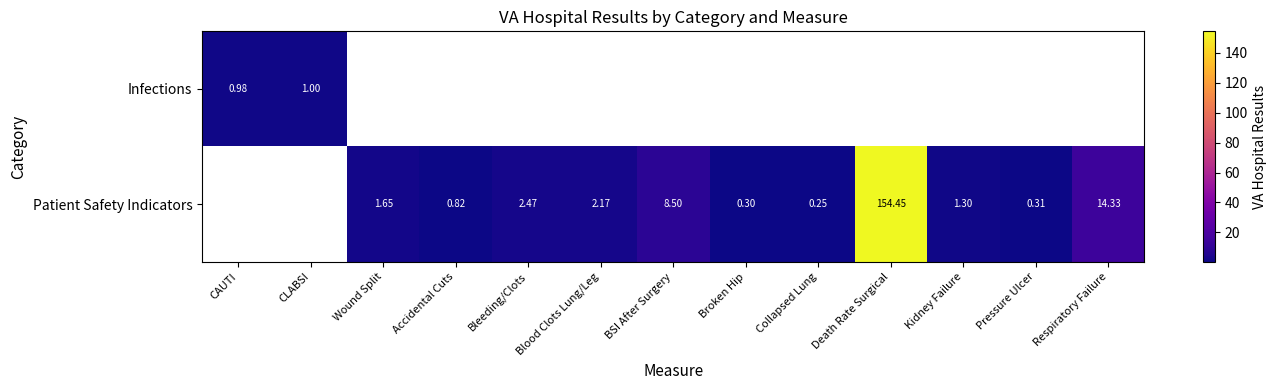

How many distinct data groups are displayed?

2